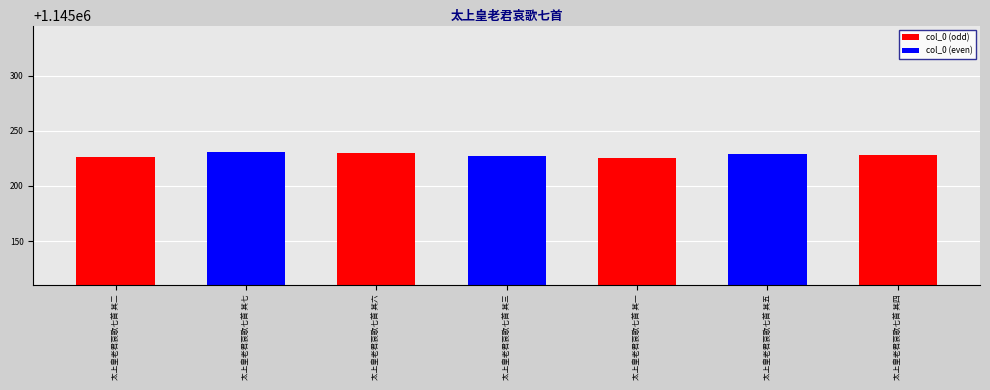

Reading left to right, what are all the values shown in this chart?

1145226	1145231	1145230	1145227	1145225	1145229	1145228